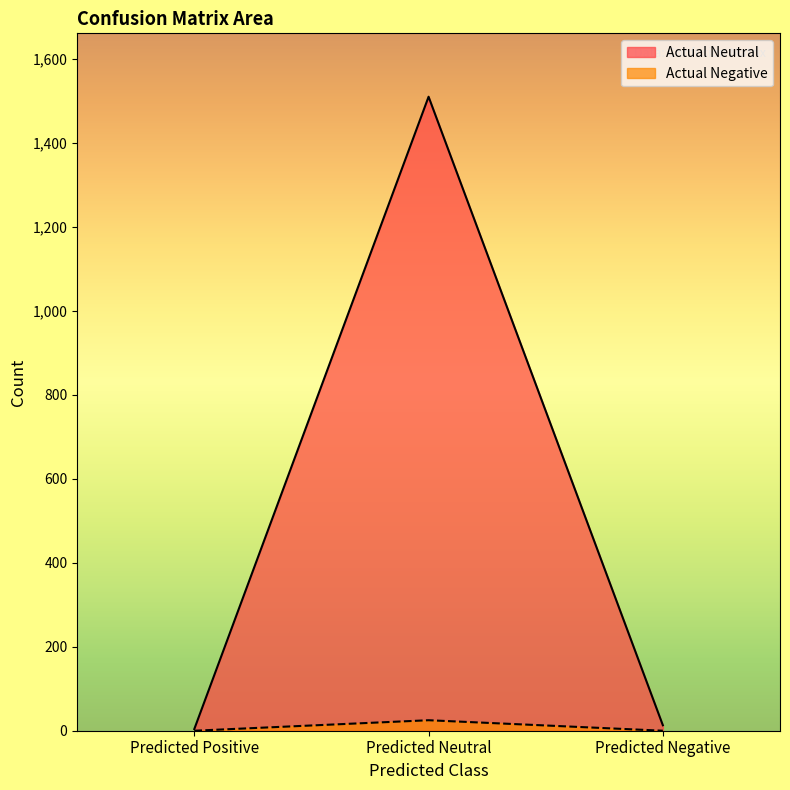

The Actual Neutral series shows 4 at Predicted Positive. True or false?

True